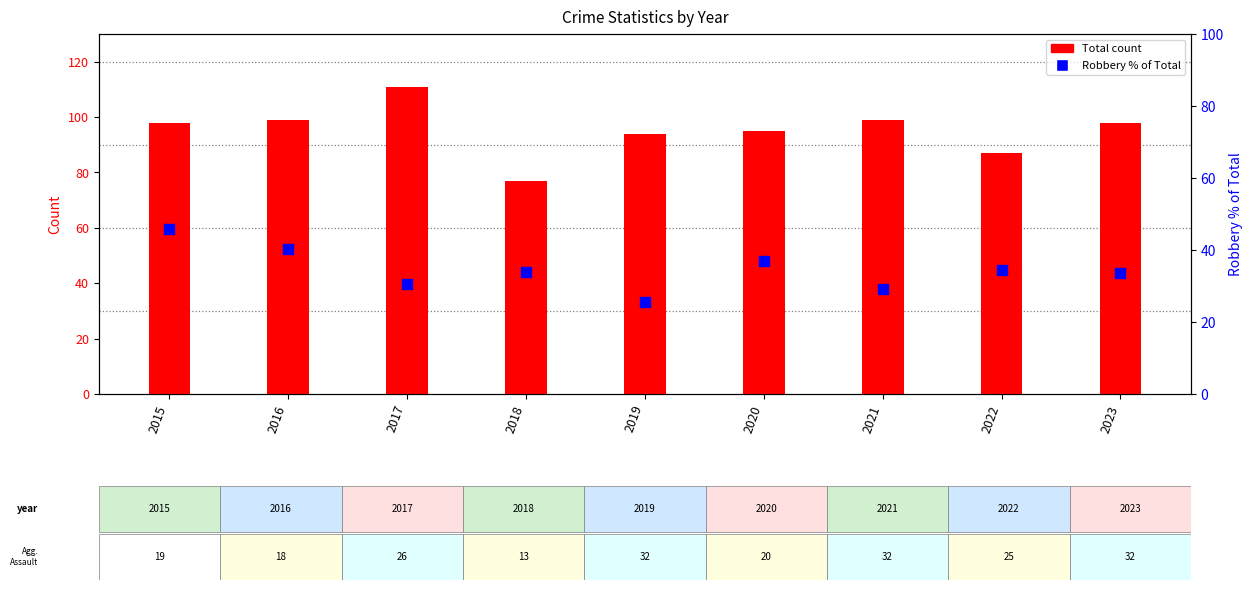

At which category is the sum across all series the highest?

2015